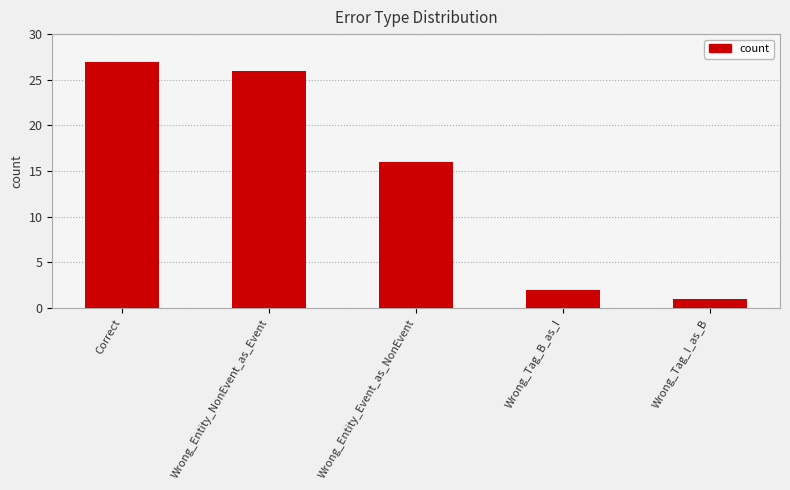

What is the difference between the maximum and minimum values?

26